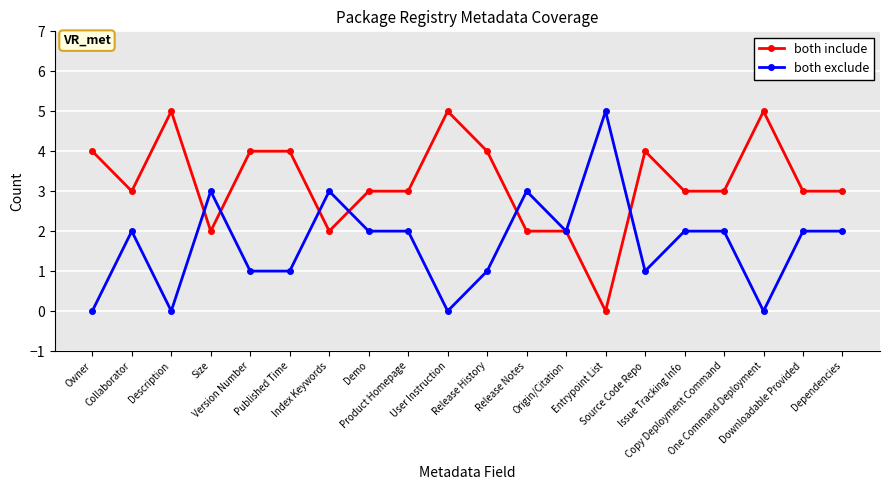

True or false: both include has more than 2 interior local peaks.

True